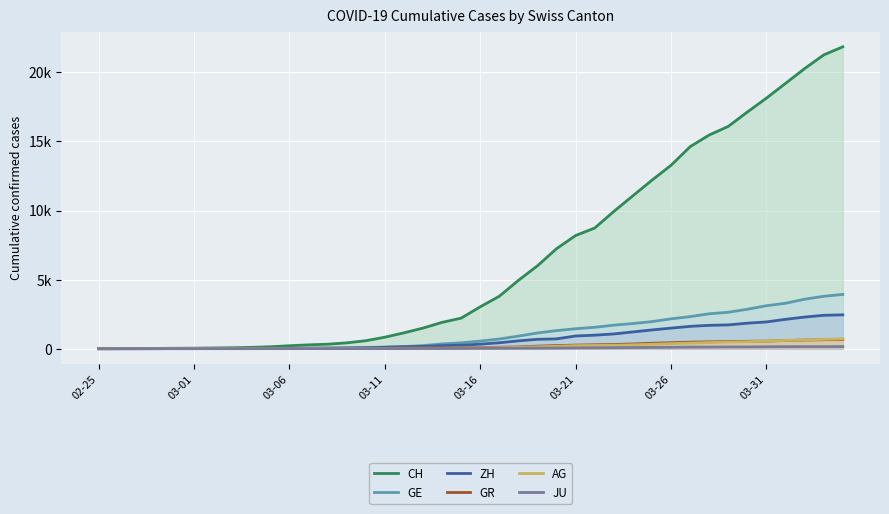

Does the chart display data point markers on the line(s)?

No